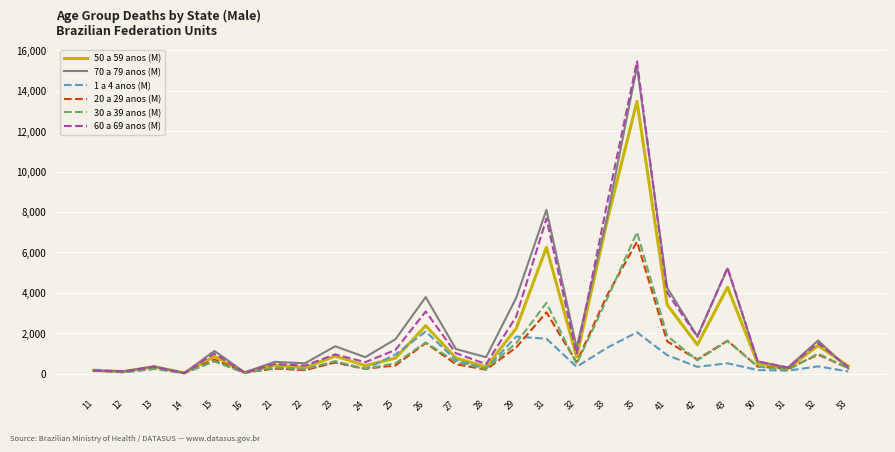

What is the total value across all series at 13?

1764